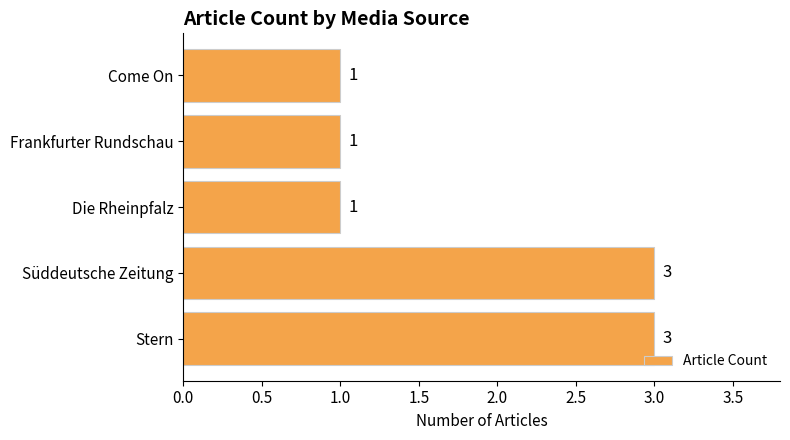

What is the difference between the second highest and minimum values?

2